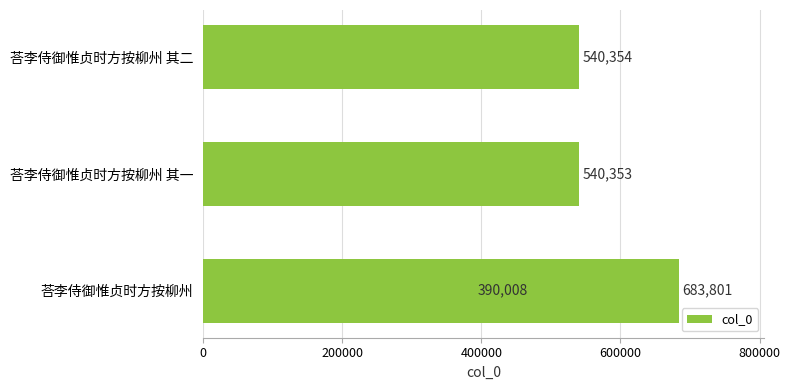

What is the greatest value displayed?

683801